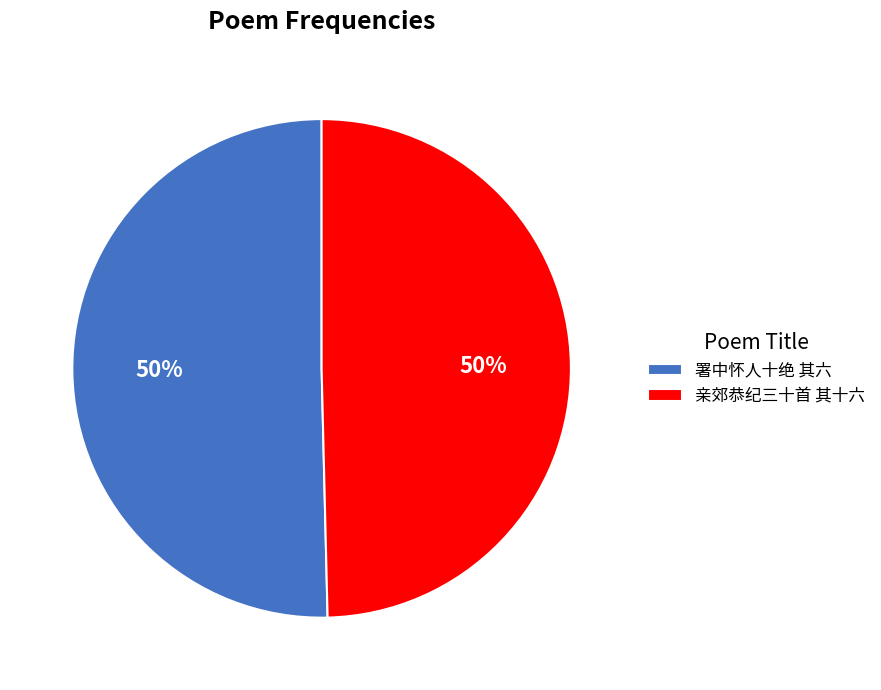

To the nearest percent, what portion does 亲郊恭纪三十首 其十六 represent?

50%